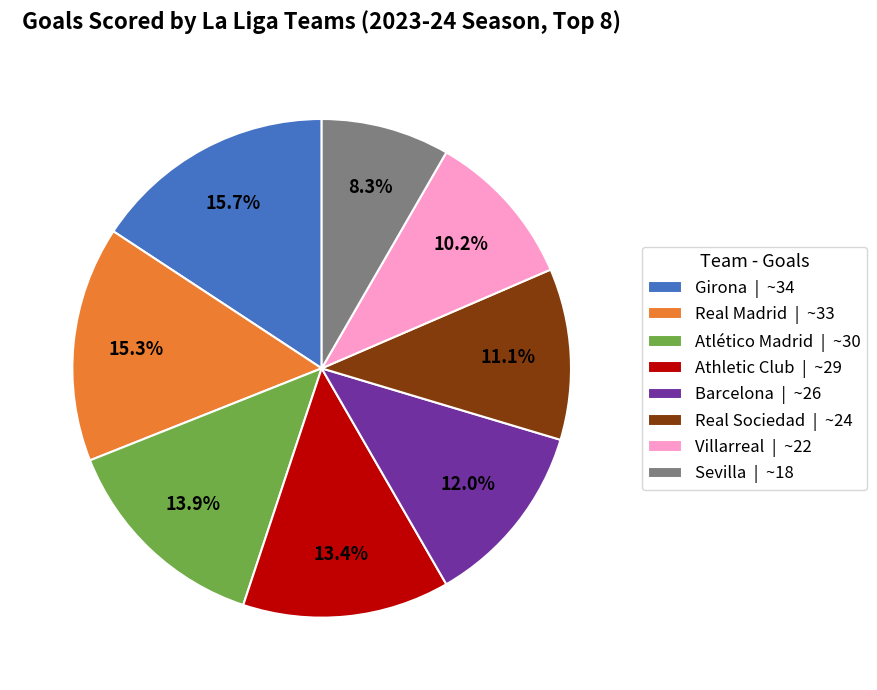

Which category has the smallest portion of the pie?

Sevilla | ~18